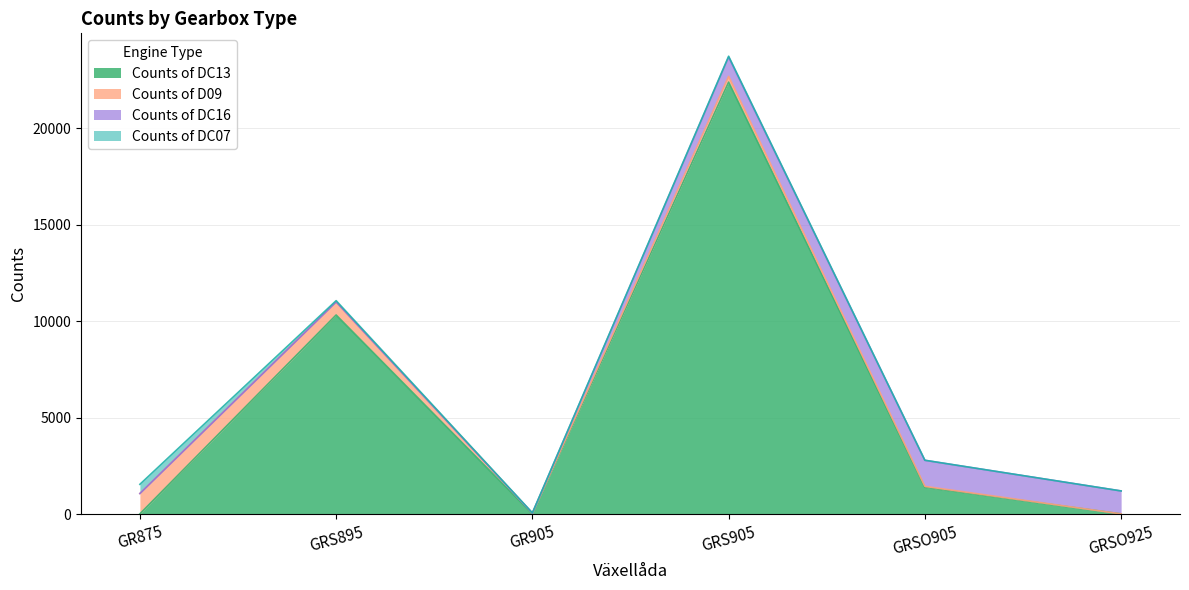

Where is the first local maximum for Counts of D09?

GRS905